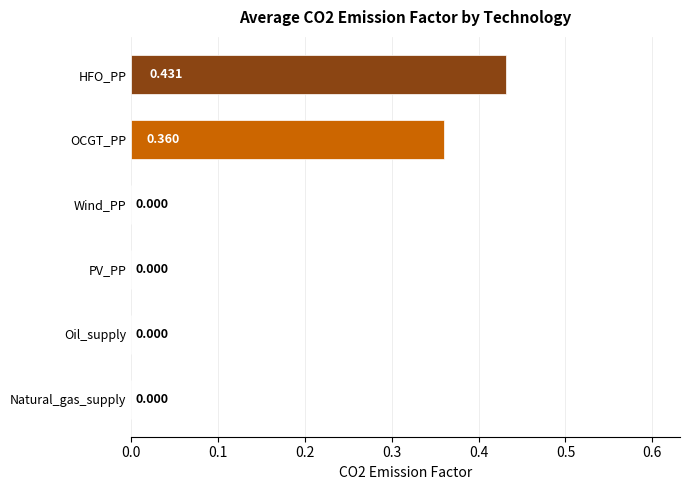

Which has a higher value, HFO_PP or Wind_PP?

HFO_PP